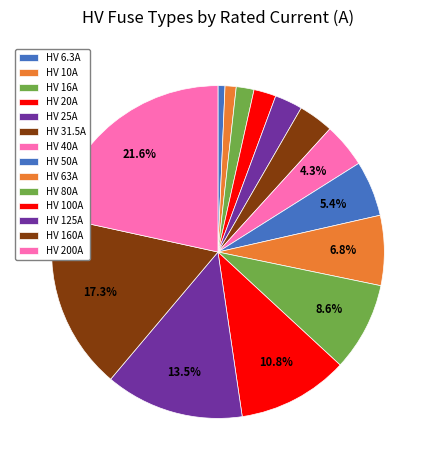

How many slices are in this pie chart?

14